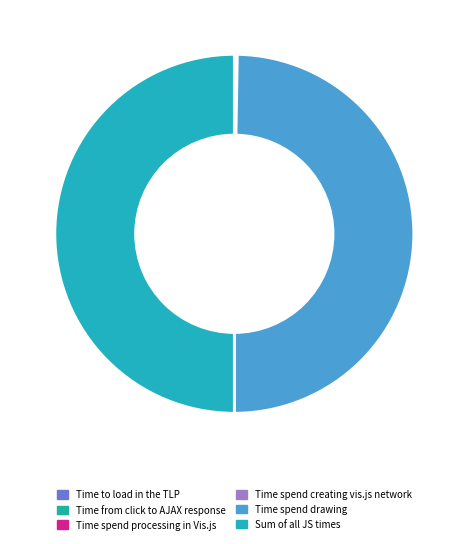

To the nearest percent, what portion does Sum of all JS times represent?

50%